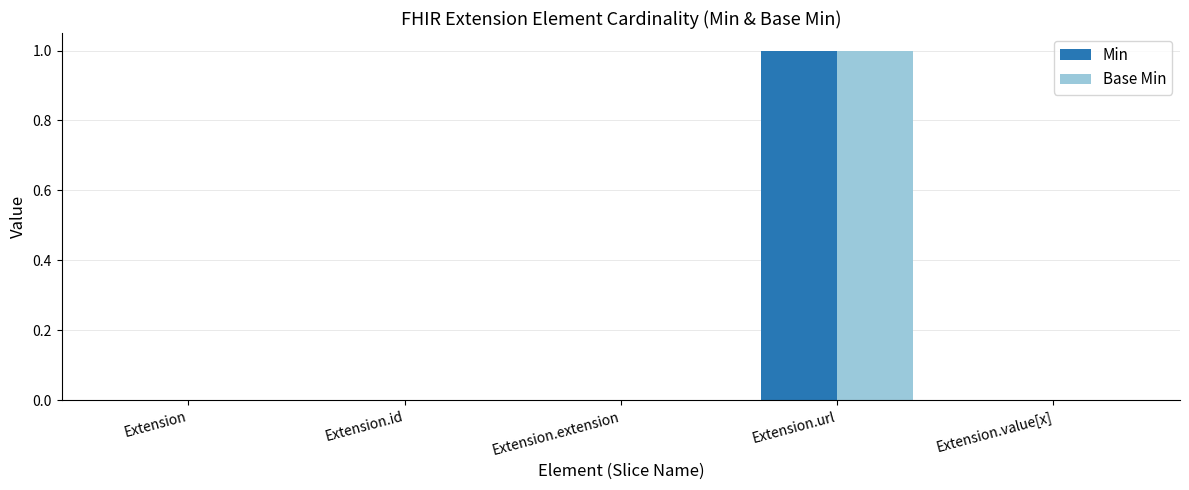

At which category does the chart reach its peak across all series?

Extension.url